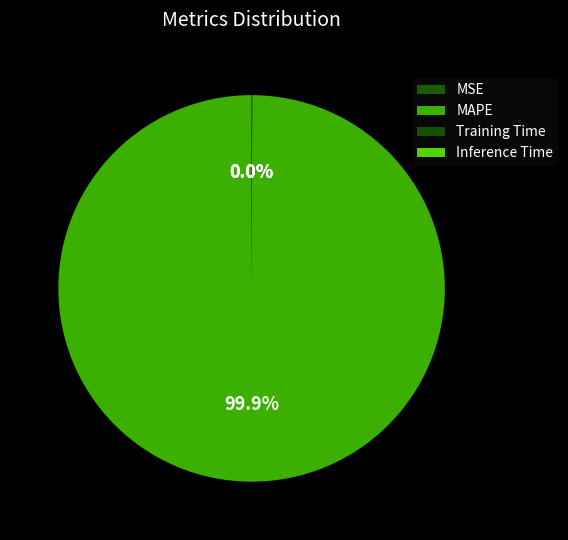

The Inference Time slice represents 1% of the pie. True or false?

False